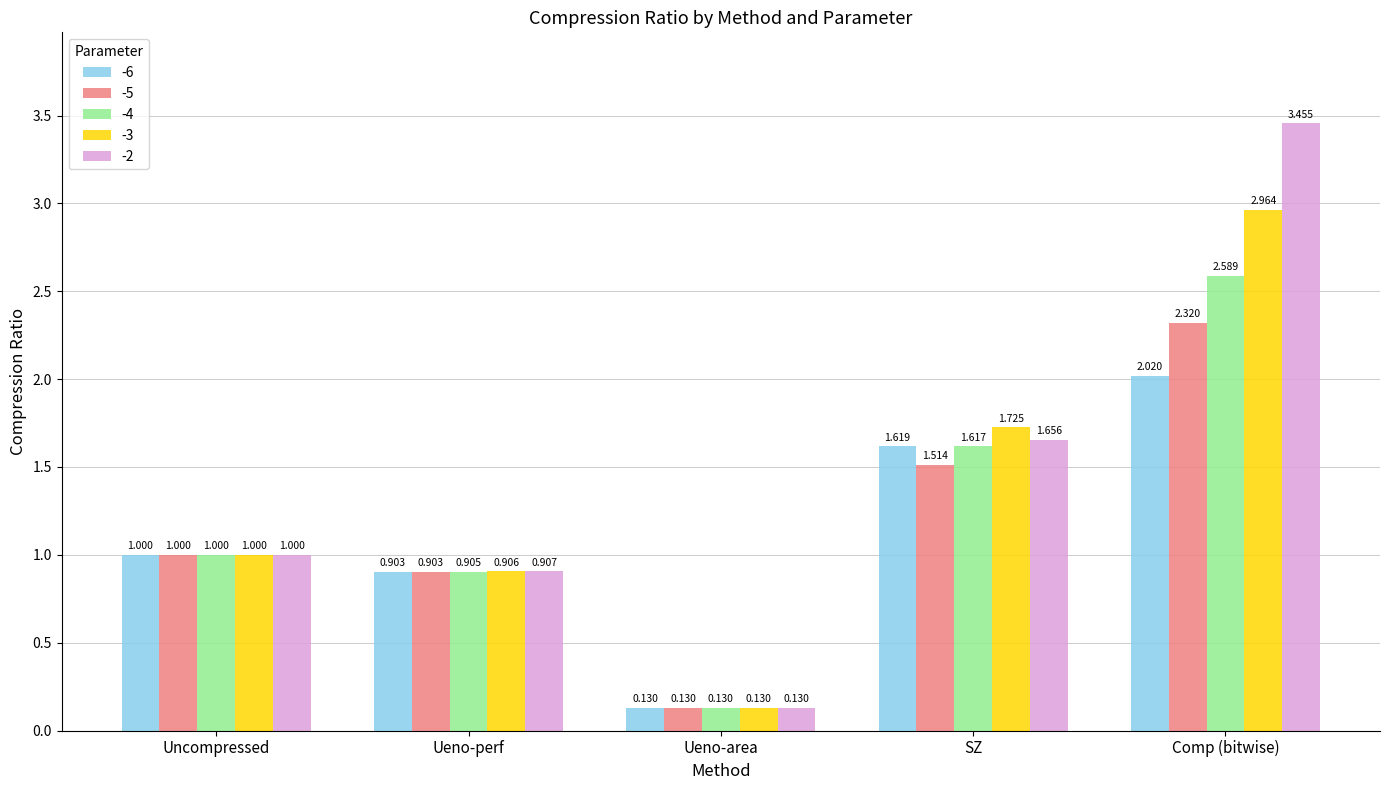

Is the value of -4 at Ueno-perf greater than the value of -2 at Ueno-perf?

No